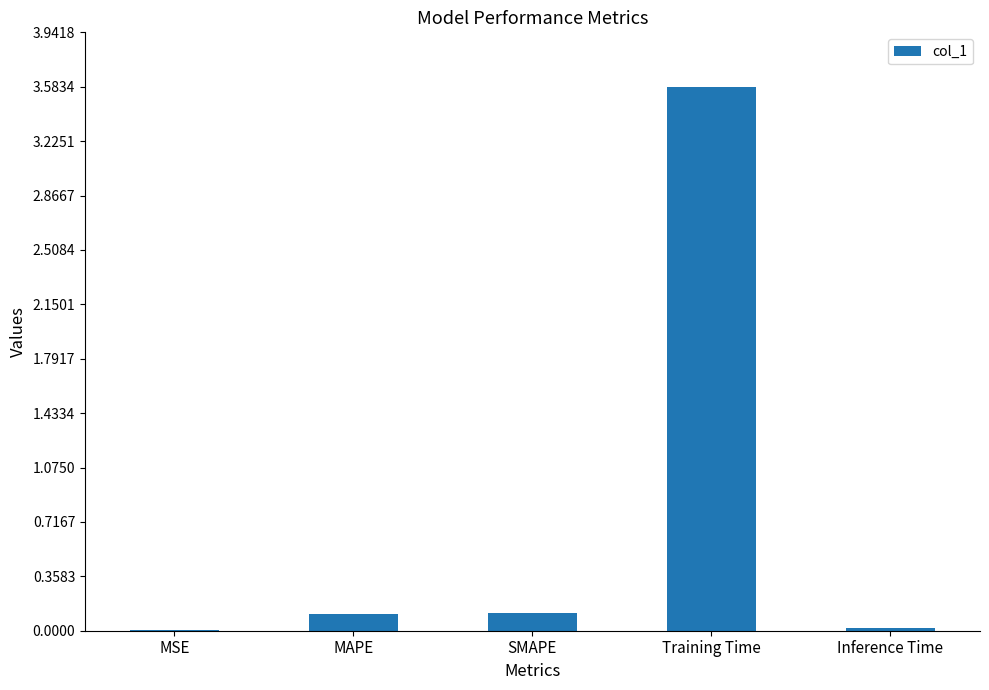

Between MAPE and Inference Time, which is larger?

MAPE